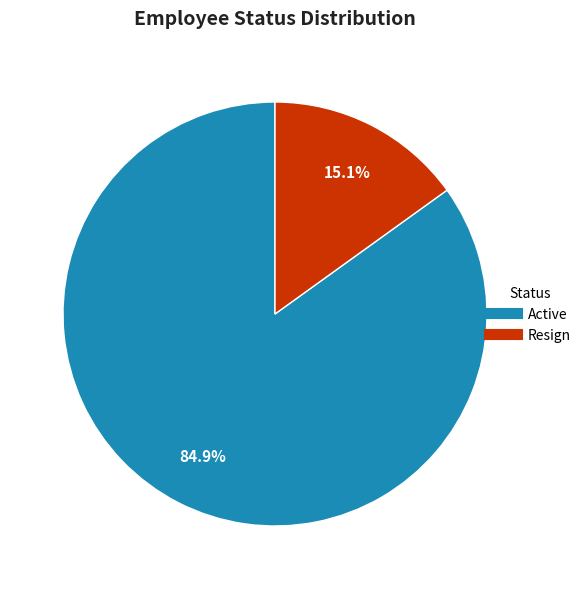

Which has a higher value, Active or Resign?

Active